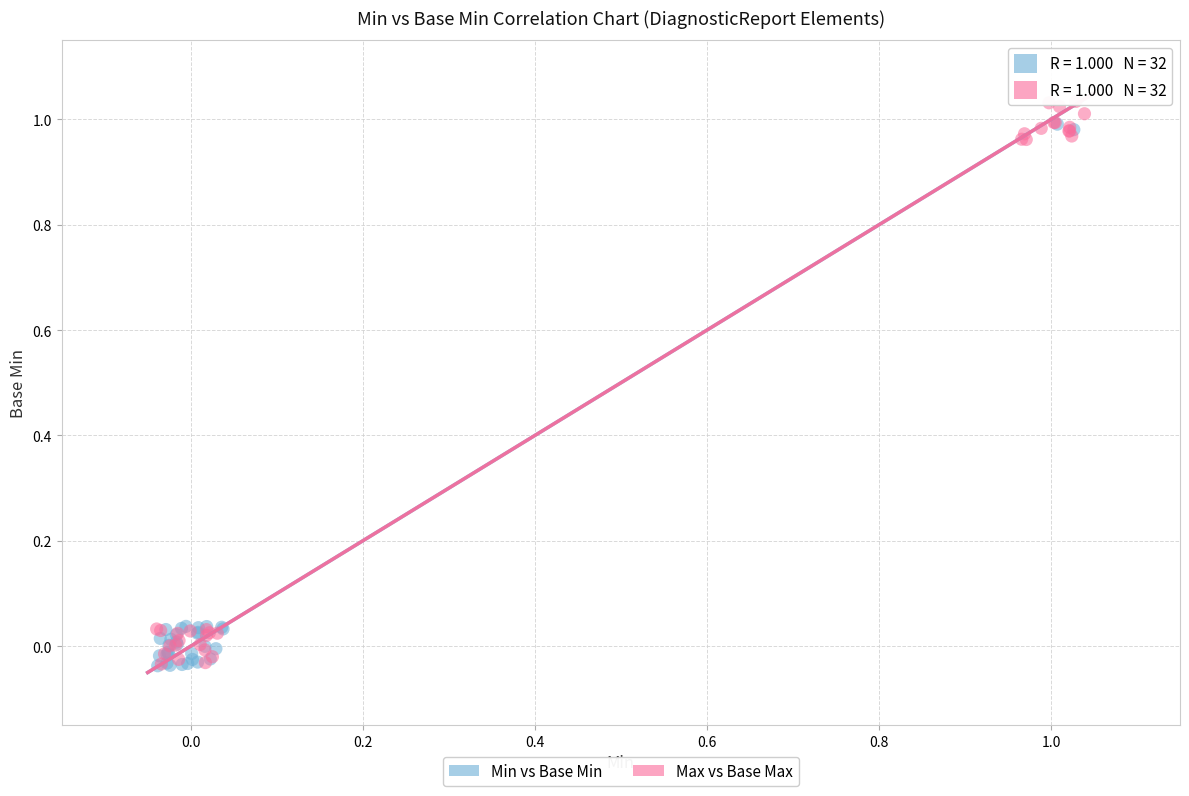

Which series has the largest Y range (max minus min)?

Max vs Base Max